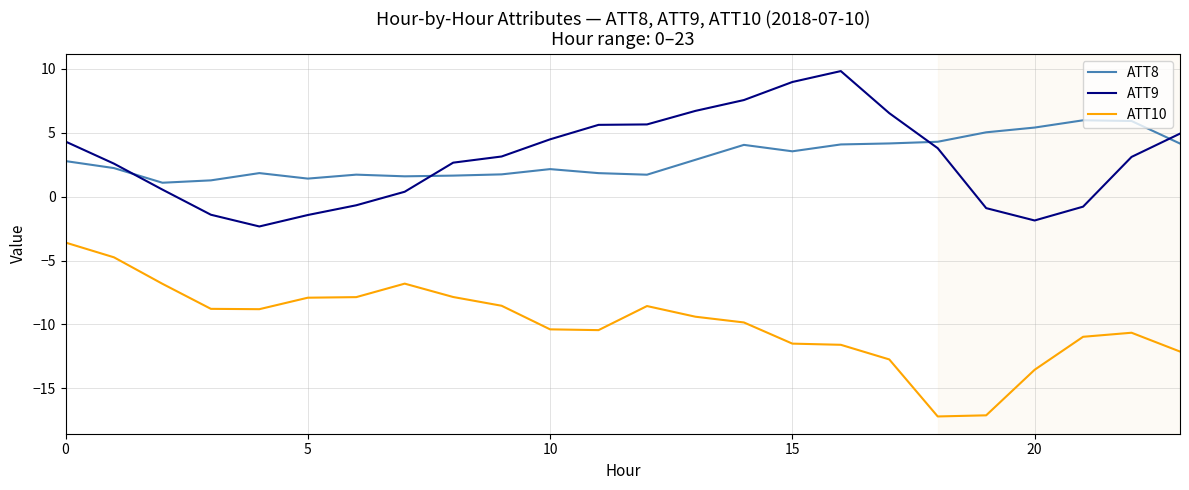

Rank the series by their maximum value, from lowest to highest.

ATT10, ATT8, ATT9